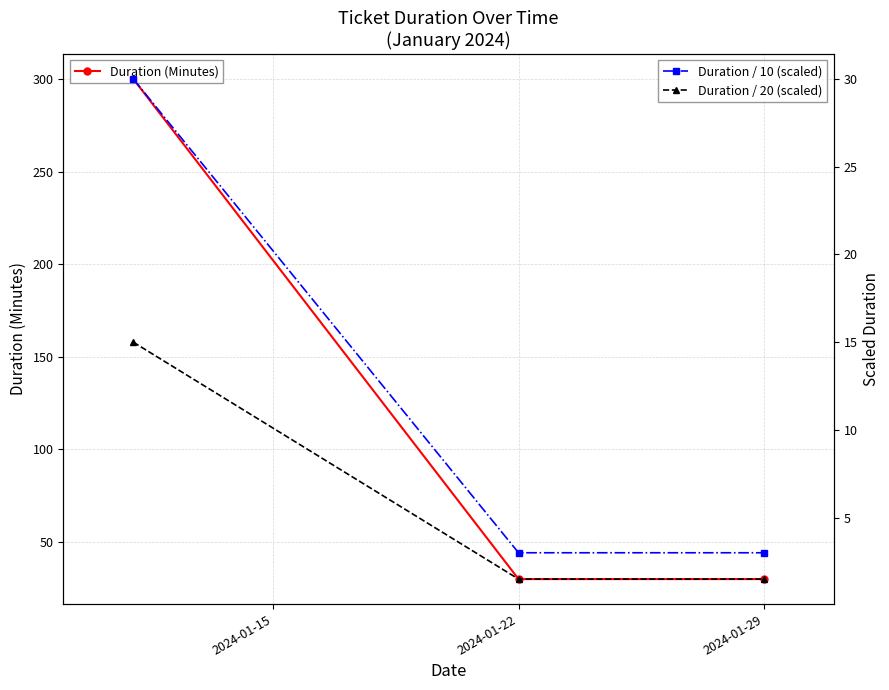

True or false: Duration / 10 (scaled) has a value of 3.0 at 2024-01-29.

True